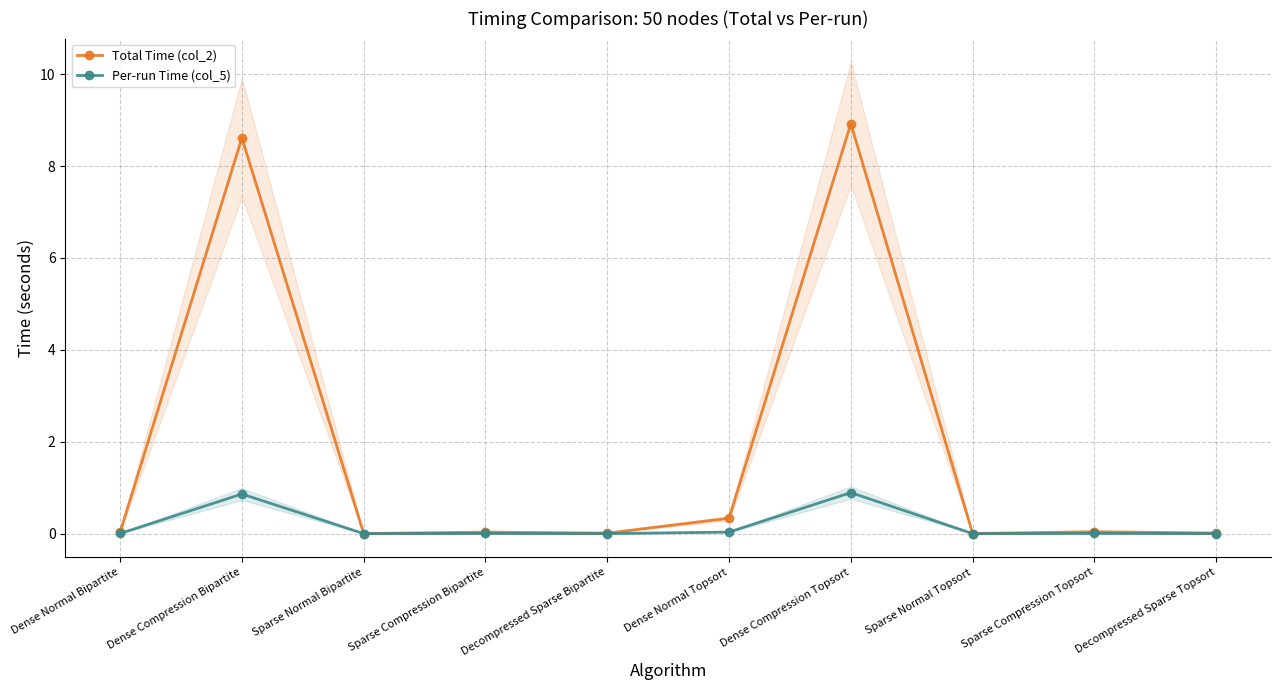

True or false: Per-run Time (col_5) and Total Time (col_2) cross at least once.

False